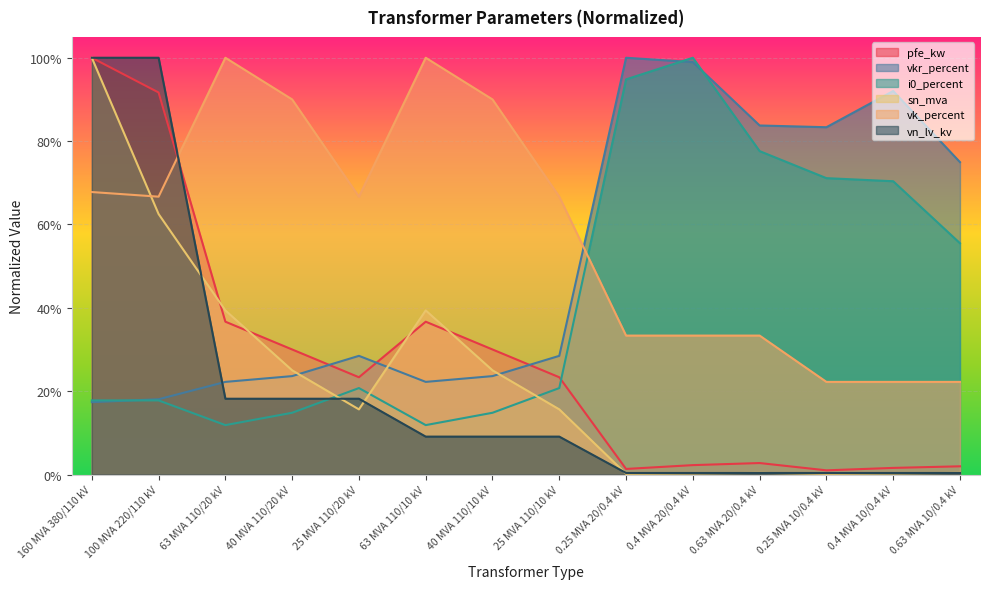

What is the sum of all sn_mva values?

3.2